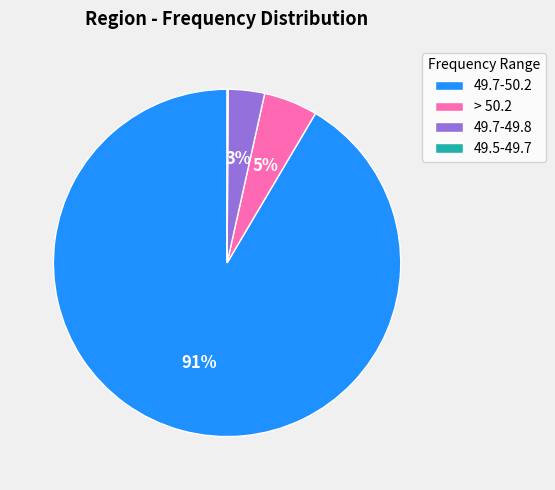

Is the sum of 49.7-50.2 and 49.7-49.8 greater than half?

Yes